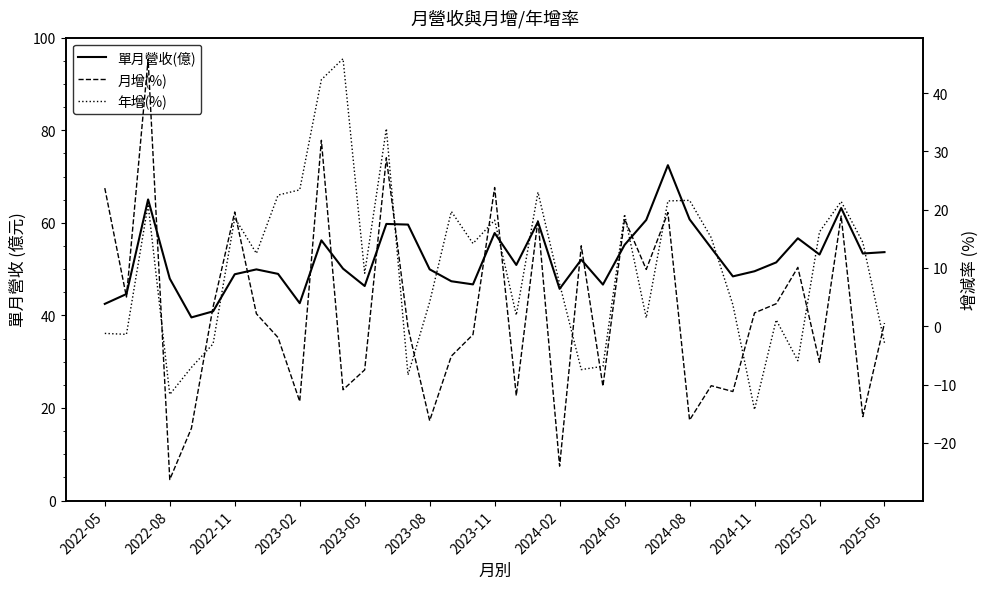

Reading left to right, extract all data points from this chart.

單月營收(億): 42.5	44.6	65.0	48.0	39.6	40.9	48.9	49.9	49.0	42.6	56.2	50.1	46.4	59.8	59.6	50.0	47.4	46.7	57.8	50.9	60.2	45.7	52.0	46.7	55.2	60.6	72.5	60.8	54.6	48.4	49.5	51.5	56.7	53.1	63.2	53.4	53.7
月增(%): 23.7	5.0	45.8	-26.3	-17.5	3.3	19.6	2.1	-1.9	-12.9	31.9	-10.9	-7.5	28.9	-0.2	-16.2	-5.1	-1.4	23.8	-11.9	18.3	-24.0	13.8	-10.3	18.4	9.8	19.5	-16.1	-10.2	-11.2	2.3	3.9	10.1	-6.2	18.9	-15.5	0.6
年增(%): -1.2	-1.4	20.9	-11.7	-7.1	-3.0	18.6	12.5	22.5	23.4	42.3	45.9	9.1	33.9	-8.3	4.2	19.7	14.2	18.2	1.9	23.0	7.3	-7.4	-6.9	19.2	1.4	21.5	21.6	15.2	3.7	-14.3	1.1	-5.9	16.2	21.4	14.4	-2.8